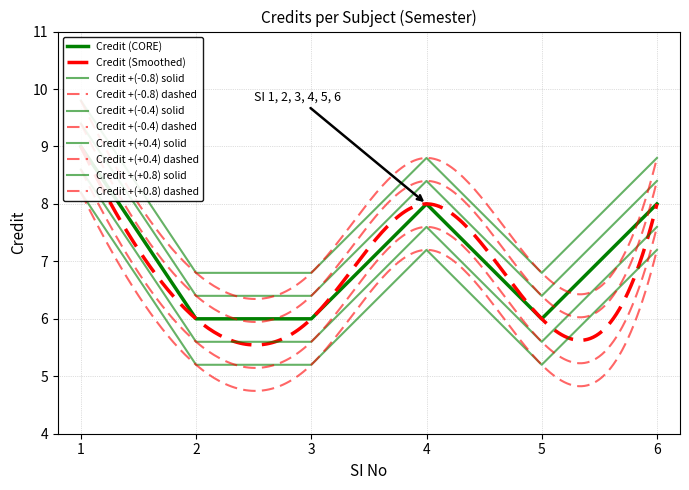

At which category does the data reach its first local peak?

4